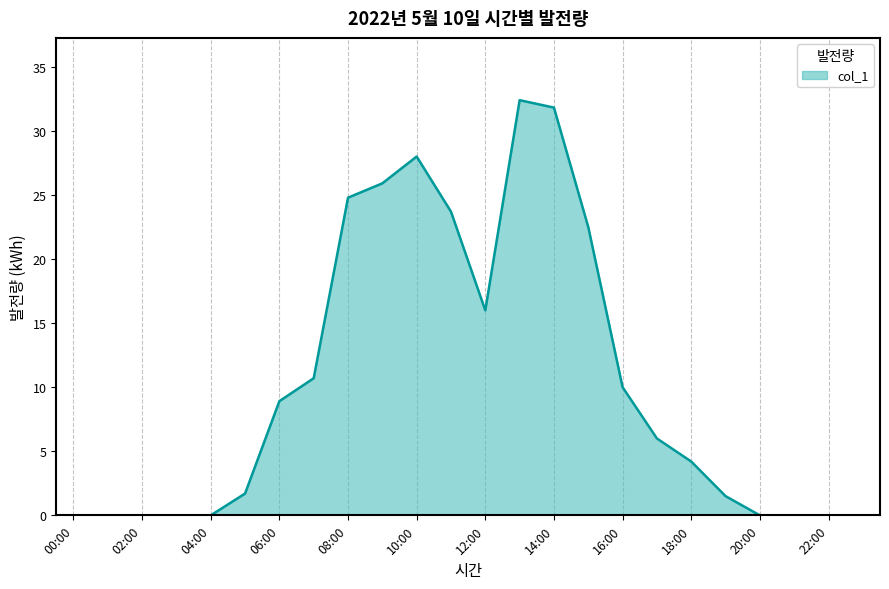

Does the chart have visible grid lines?

Yes